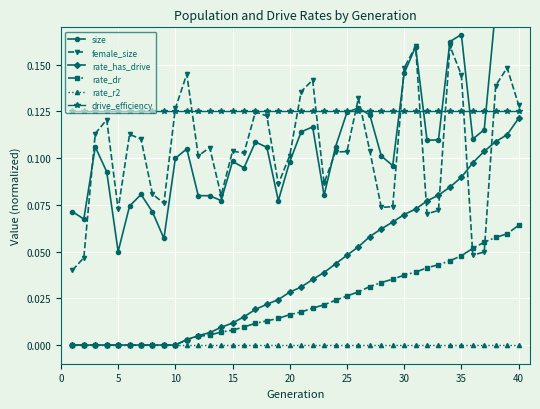

Which series has the widest spread of values?

size